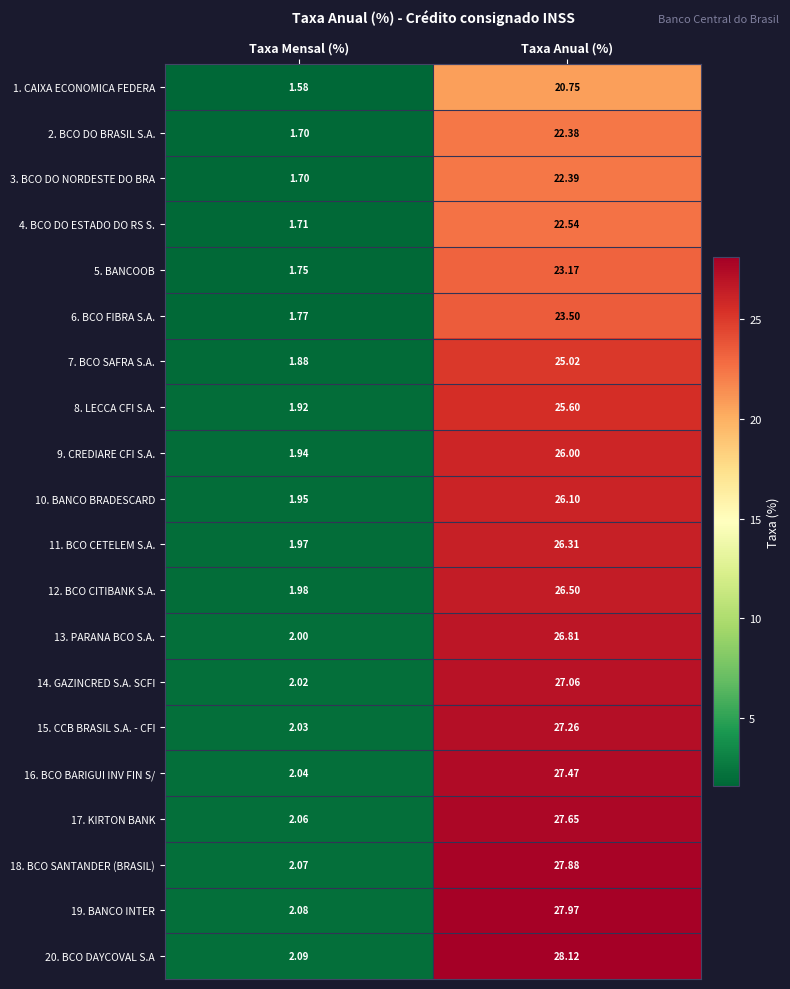

At which label is 12. BCO CITIBANK S.A. closest to 14?

Taxa Mensal (%)